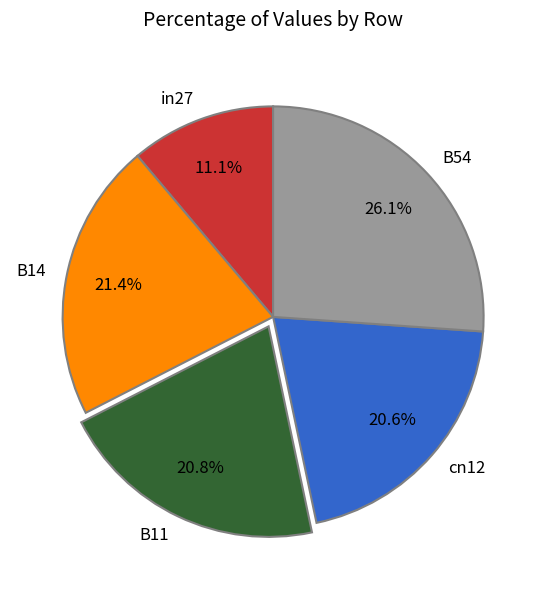

Does B14 account for over 50% of the chart?

No